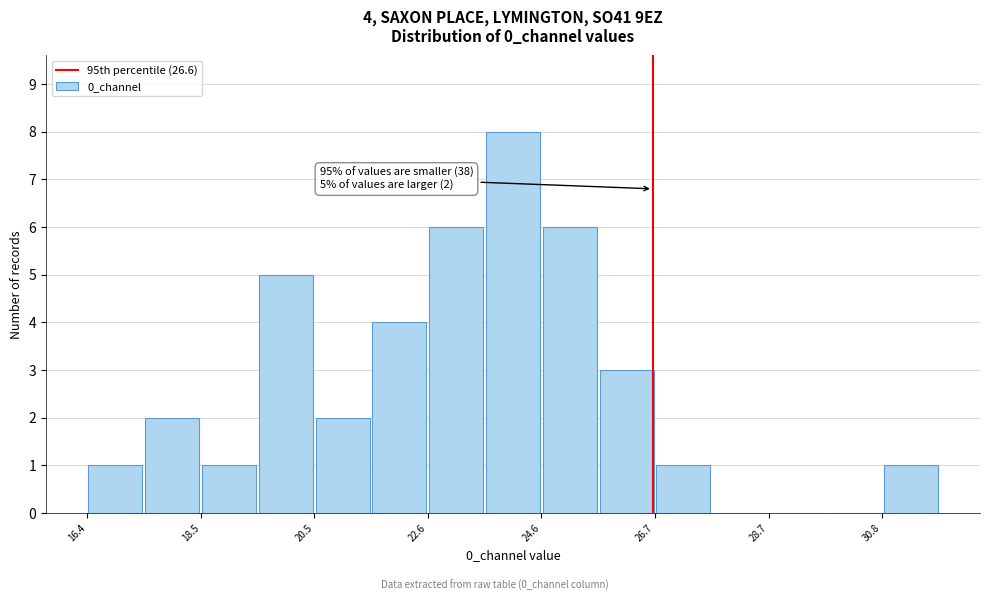

Around what value on the x-axis is the tallest bar? Give the approximate position of its centre, as read against the axis.

24.0